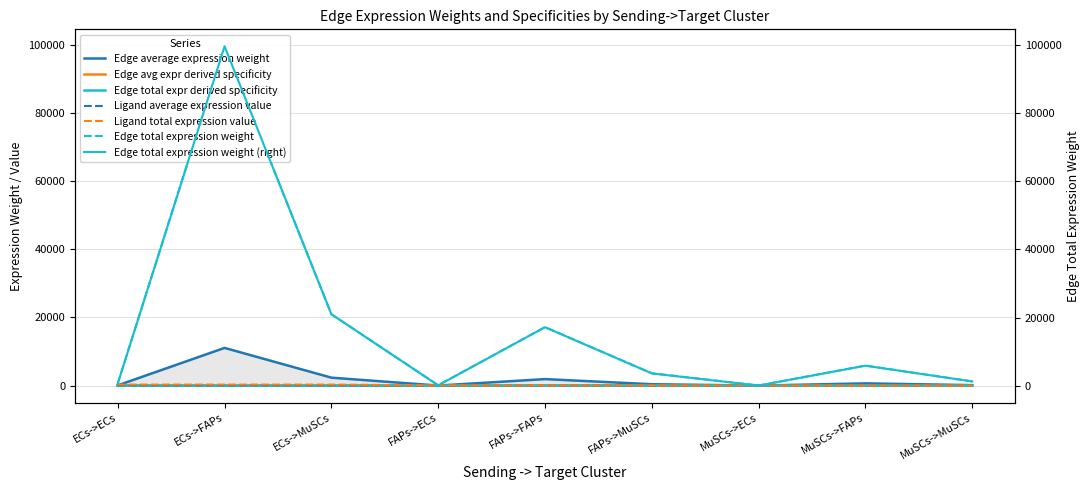

True or false: Edge avg expr derived specificity has more than 2 interior local peaks.

True